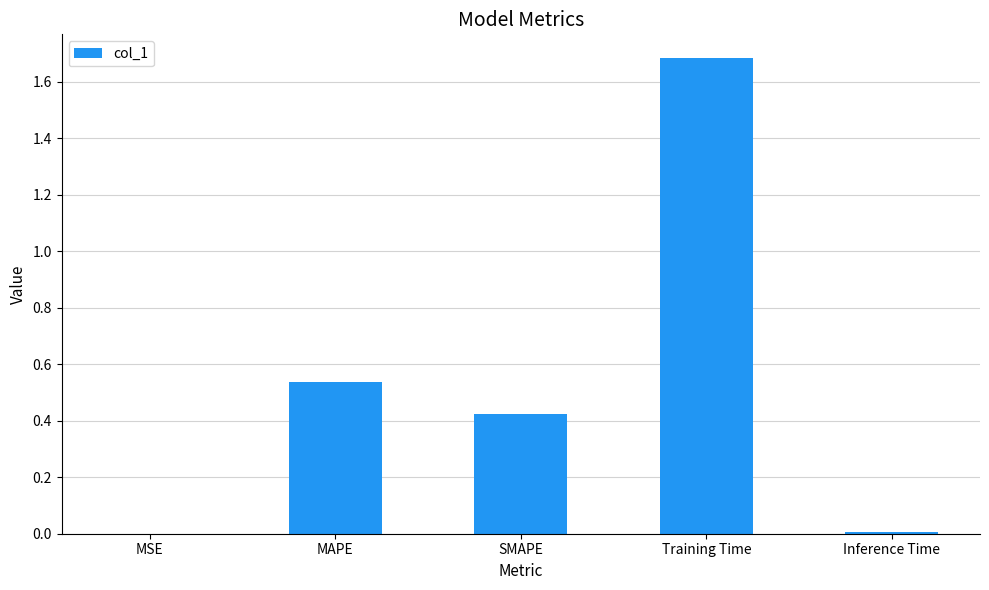

At which category does the chart reach its peak across all series?

Training Time